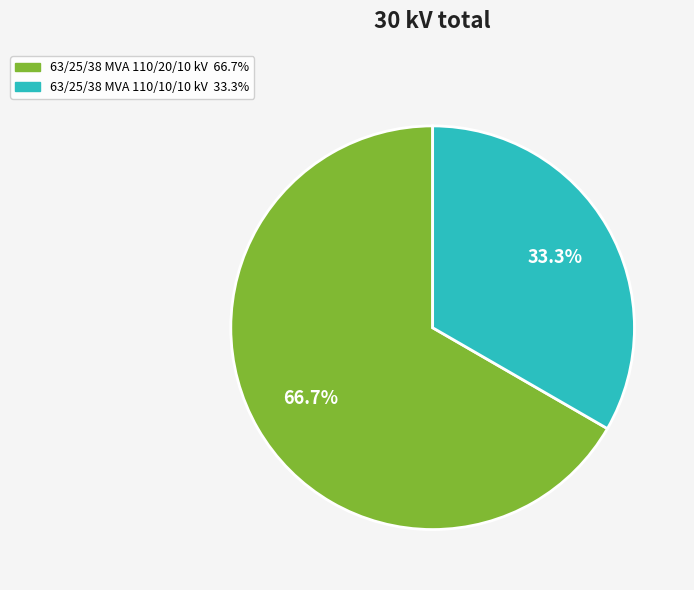

What is the largest slice in the pie chart?

63/25/38 MVA 110/20/10 kV